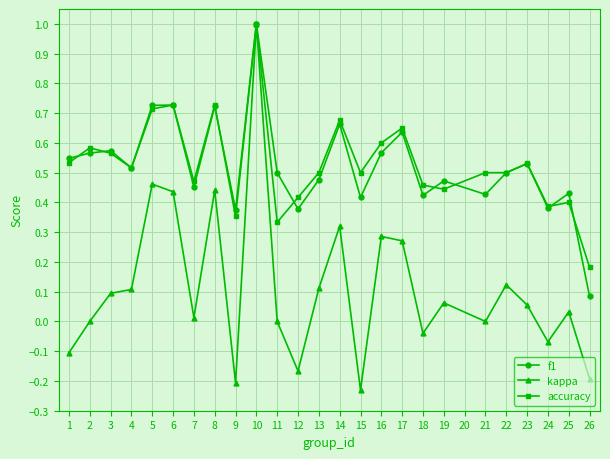

Which category has the highest value in the accuracy series?

10